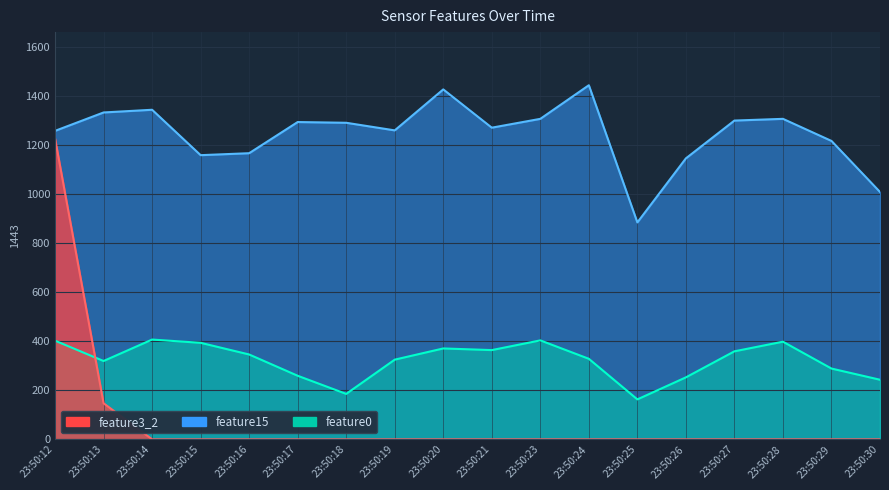

In feature0, how many points are higher than both neighbors (excluding endpoints)?

4